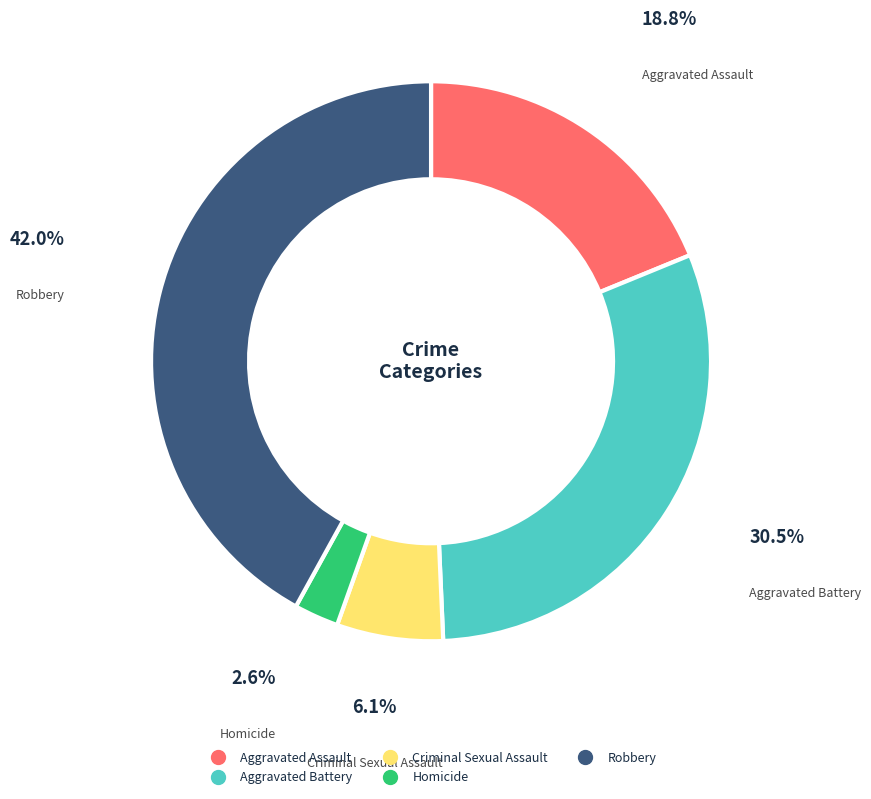

To the nearest percent, what percentage of the pie is Criminal Sexual Assault?

6%